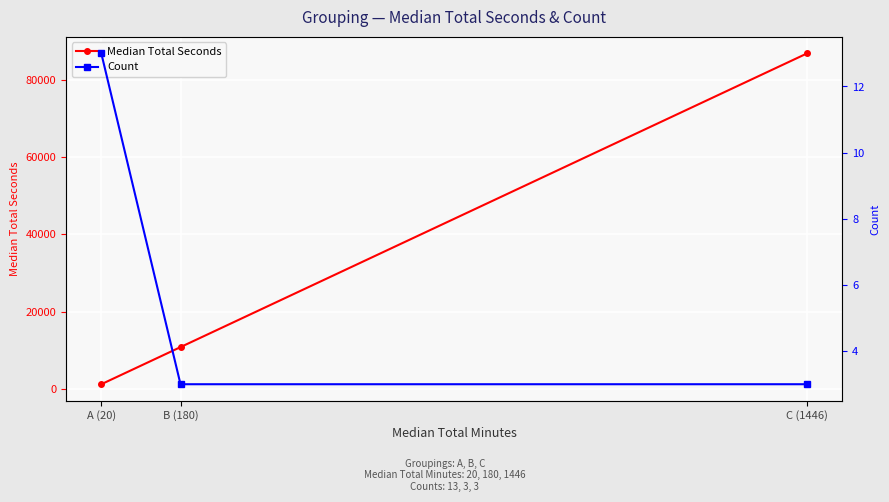

How many lines are shown in the chart?

2